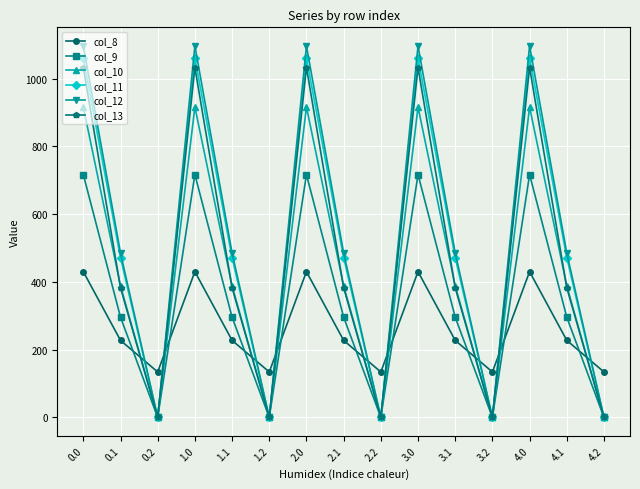

The value of col_9 at 3.2 is -387.6. True or false?

False